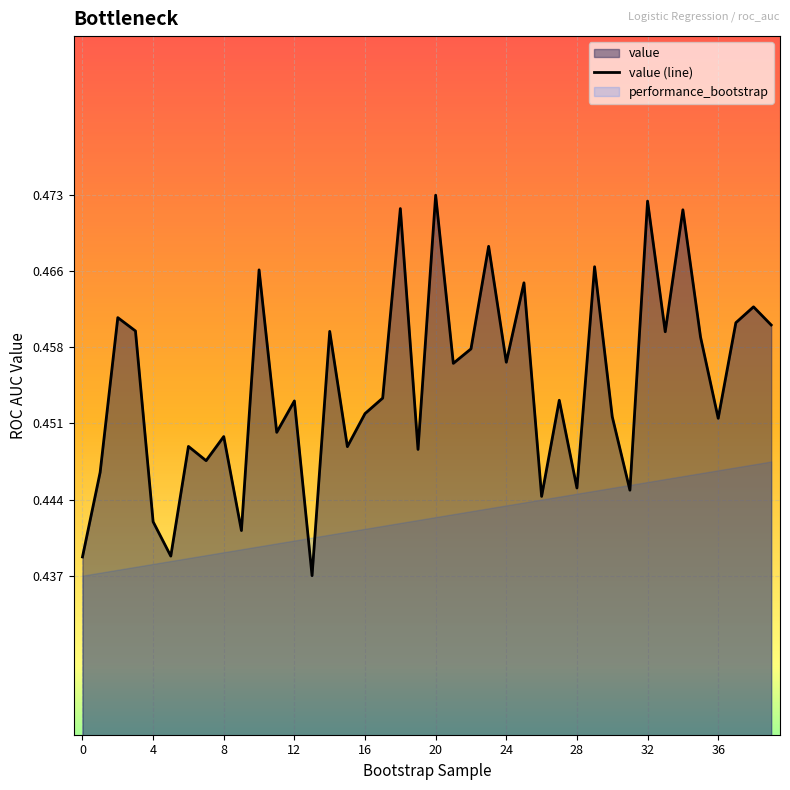

Which label corresponds to the smallest value in the chart?

13